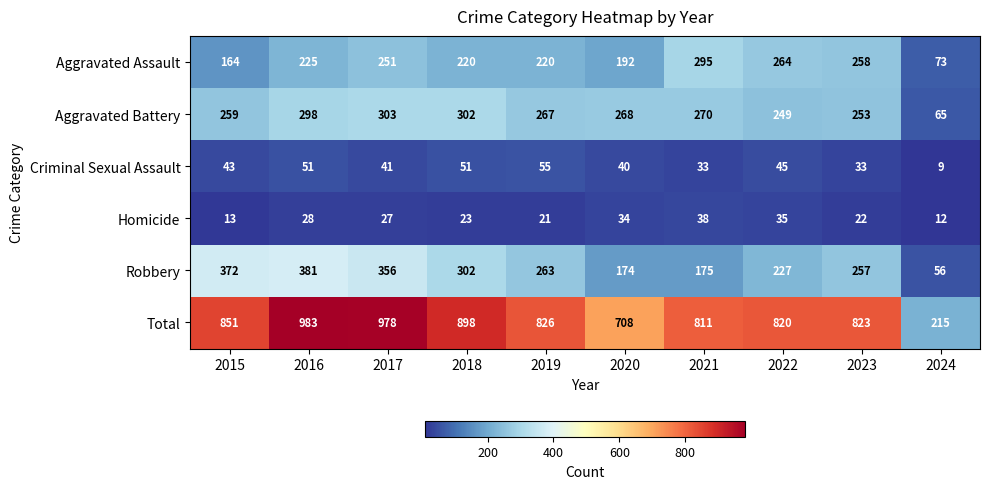

The Aggravated Assault series shows 78 at 2015. True or false?

False